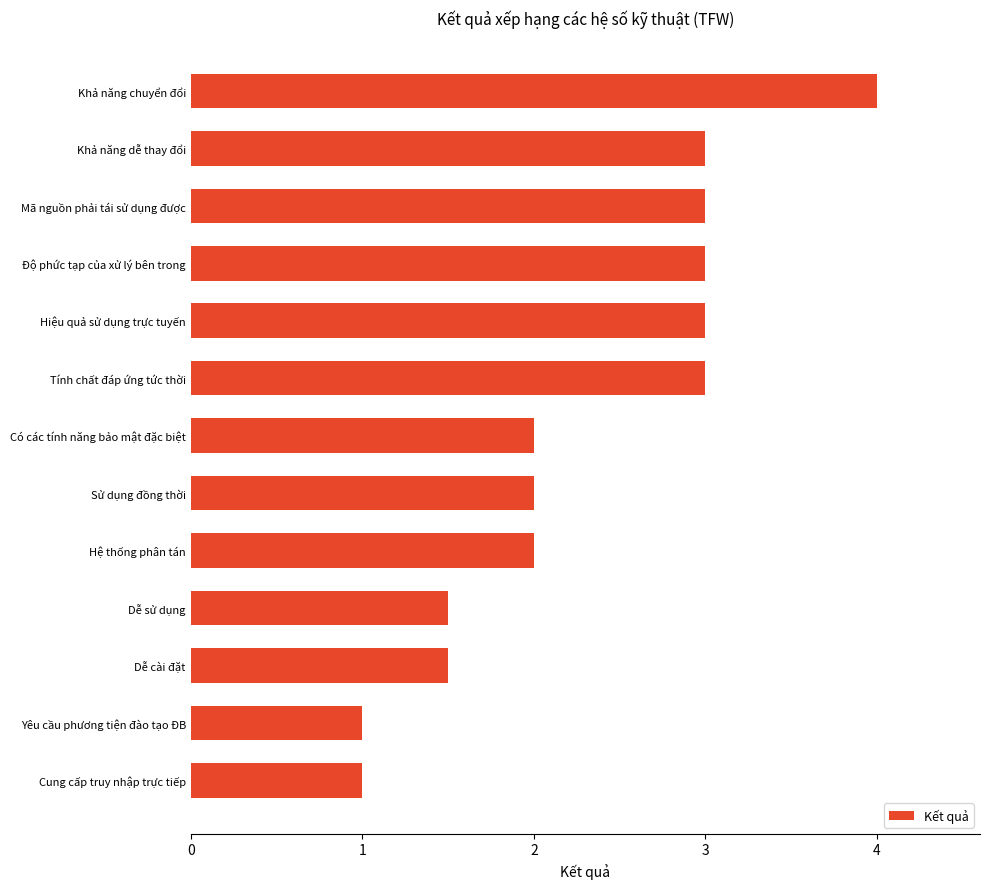

True or false: the data shows 3.0 at Hiệu quả sử dụng trực tuyến.

True